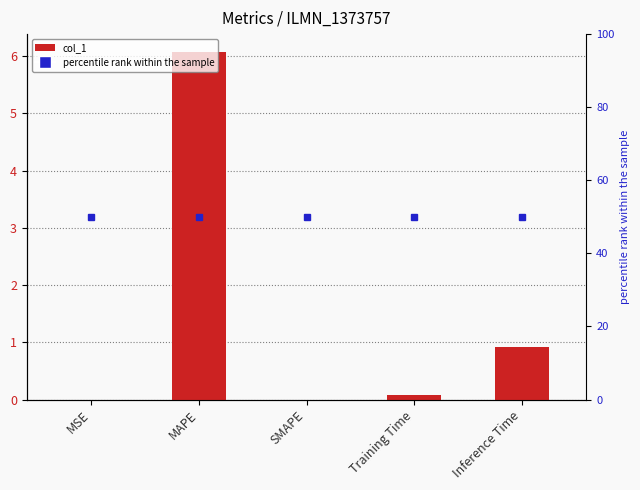

How many data points does each series have?

5